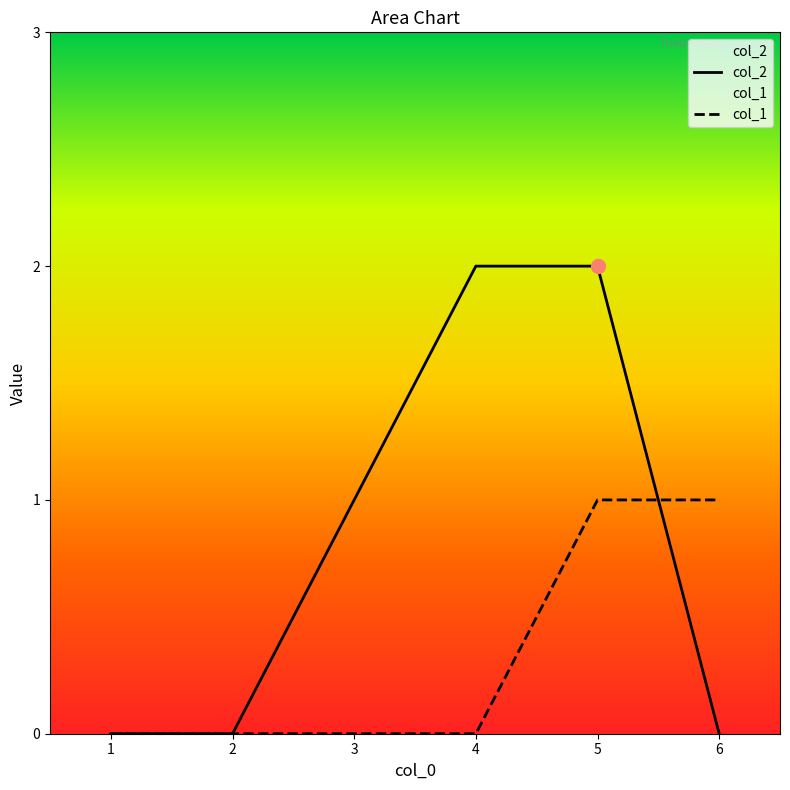

Which series ends up on top after the final intersection of col_2 and col_1?

col_1